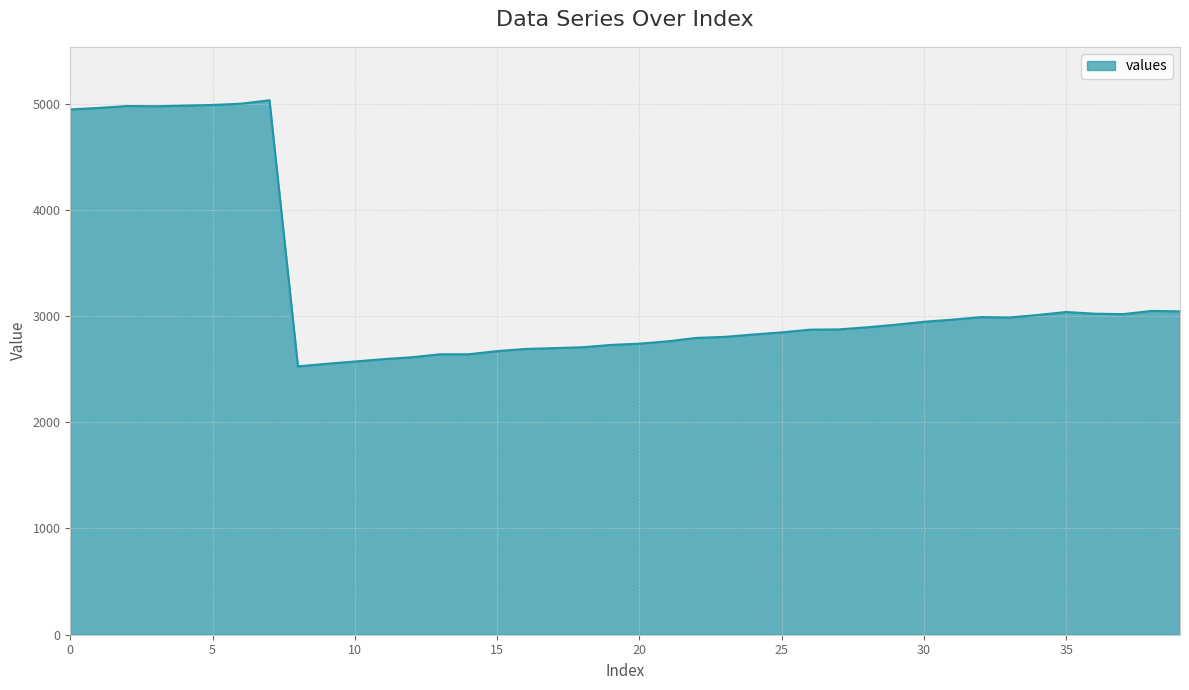

What is the difference between the maximum and minimum values?

2505